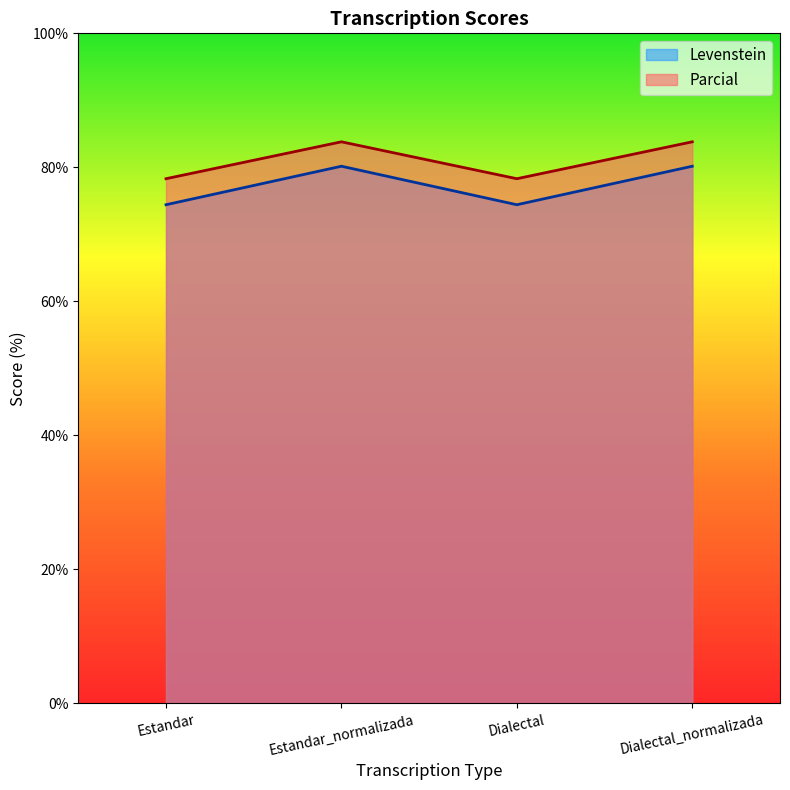

What is the sum of all Levenstein values?

309.2